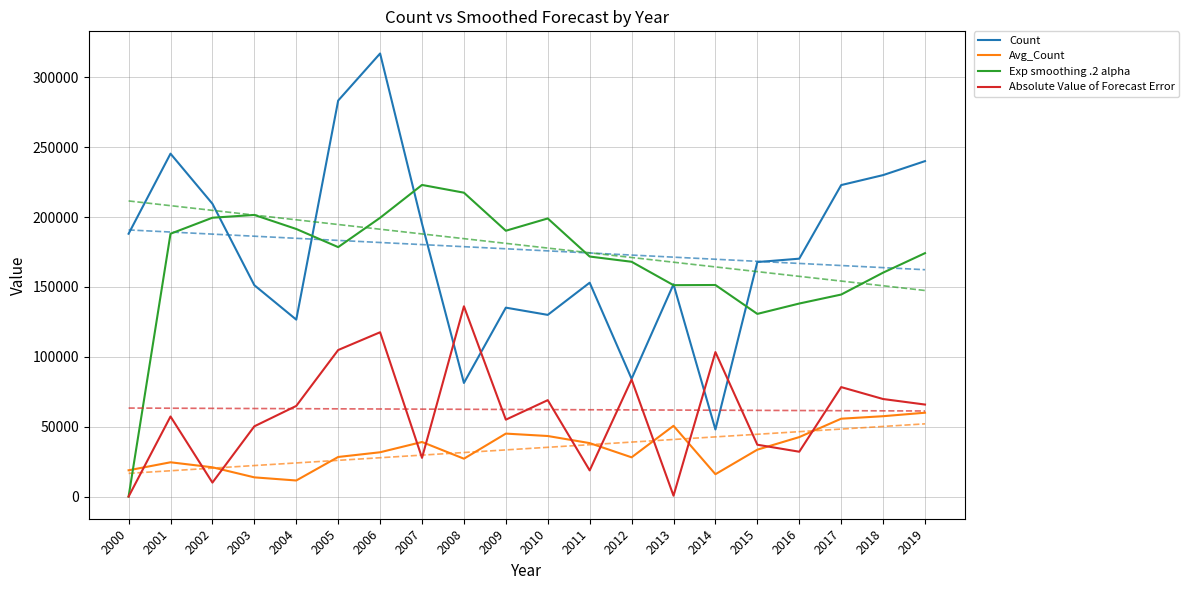

What is the value of the Count point at the 17th from the left?

170210.0